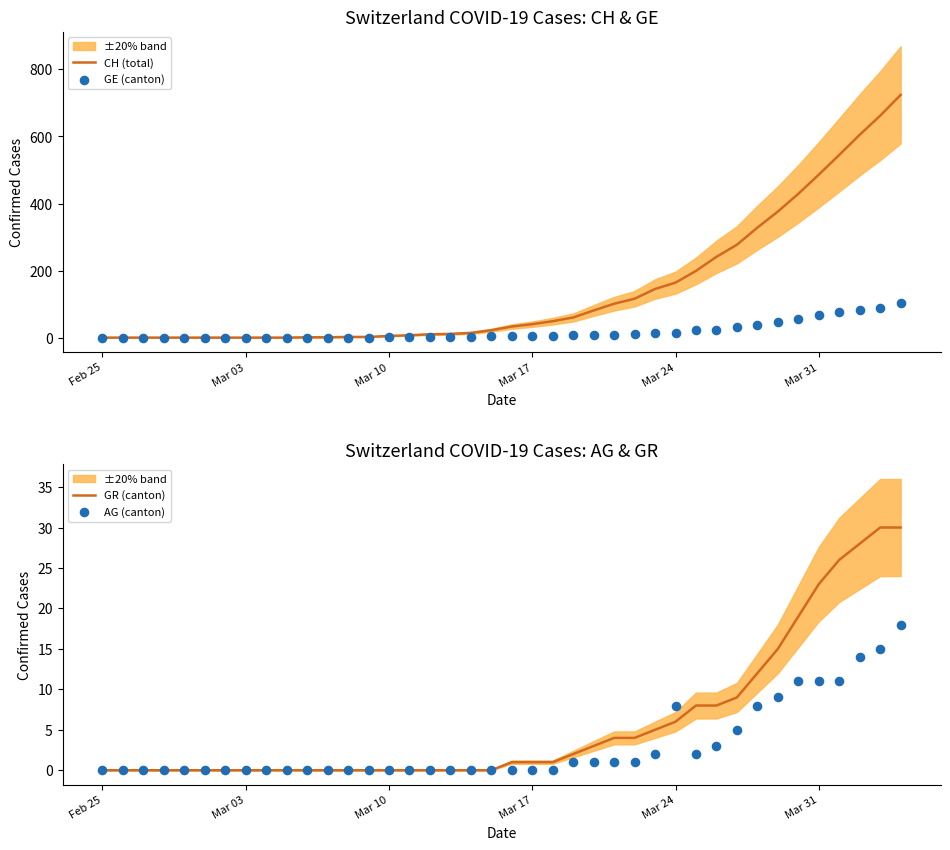

At how many categories does at least one series exceed 537?

4